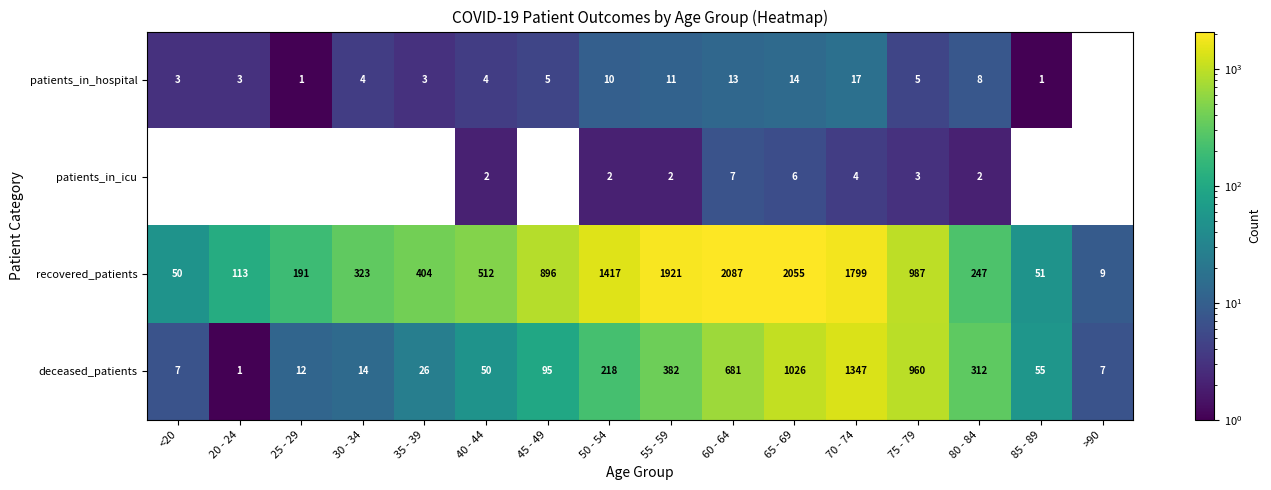

Where is deceased_patients nearest to the value 674?

60 - 64